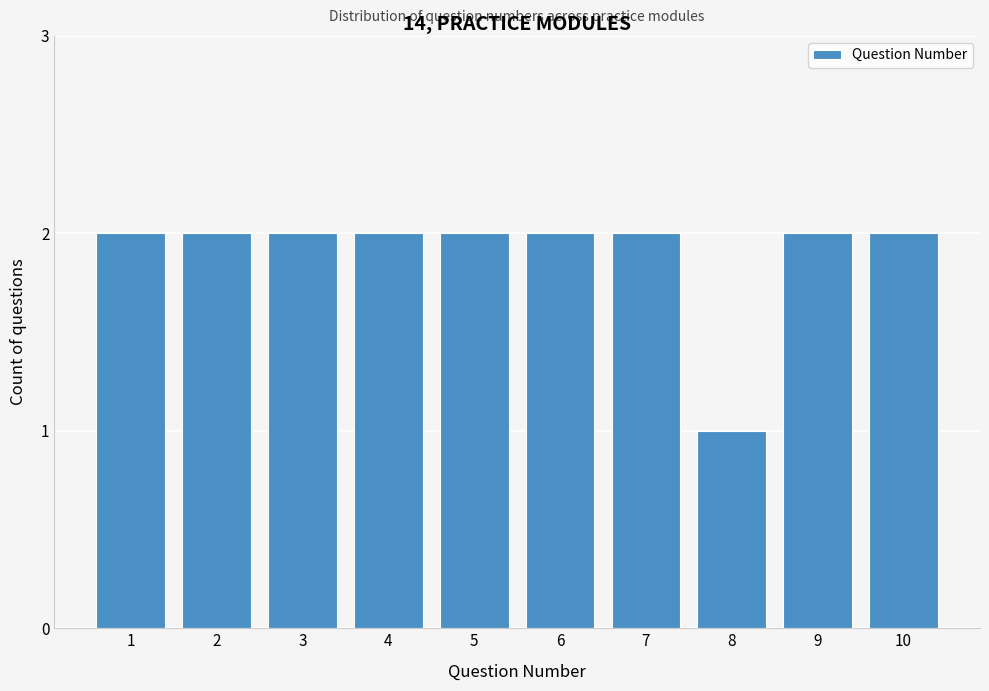

Reading left to right, what are all the values shown in this chart?

1=2	2=2	3=2	4=2	5=2	6=2	7=2	8=1	9=2	10=2